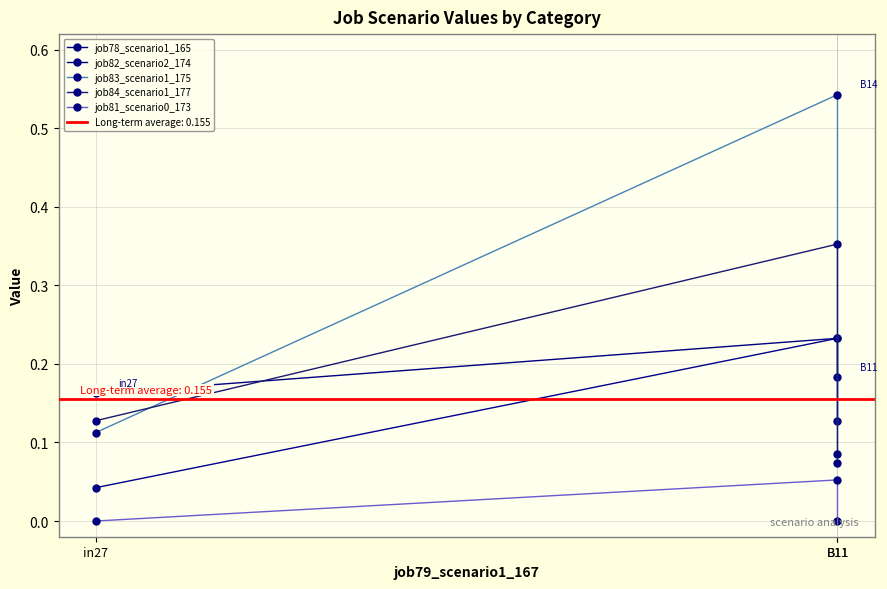

At B11, list the series in order from largest to smallest.

job83_scenario1_175, job84_scenario1_177, job78_scenario1_165, job82_scenario2_174, job81_scenario0_173